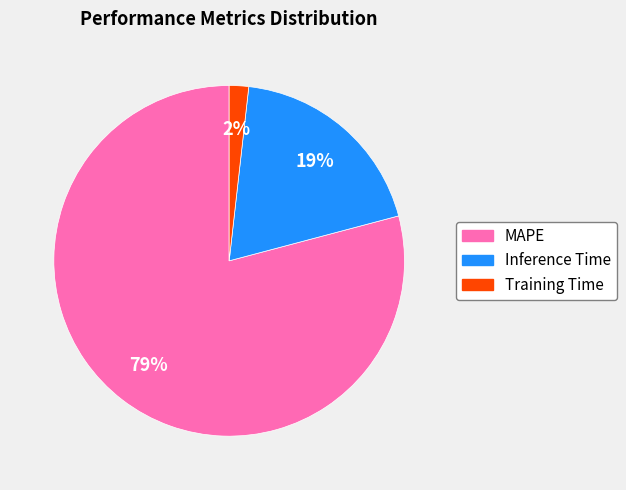

Is it true that Inference Time is 19% of the pie?

True